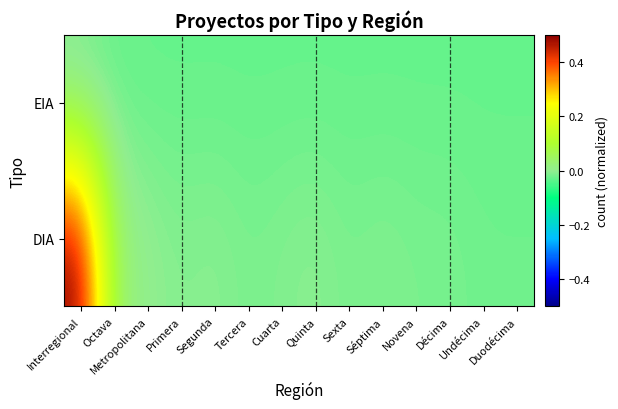

Reading right to left, what are all the values shown in this chart?

EIA: Duodécima=-0.0	Undécima=-0.0	Décima=-0.0	Novena=-0.0	Séptima=-0.0	Sexta=-0.0	Quinta=-0.0	Cuarta=-0.0	Tercera=-0.0	Segunda=-0.0	Primera=-0.0	Metropolitana=-0.0	Octava=-0.0	Interregional=-0.0
DIA: Duodécima=-0.0	Undécima=-0.0	Décima=-0.0	Novena=-0.0	Séptima=-0.0	Sexta=-0.0	Quinta=-0.0	Cuarta=-0.0	Tercera=-0.0	Segunda=-0.0	Primera=-0.0	Metropolitana=0.0	Octava=0.0	Interregional=0.5